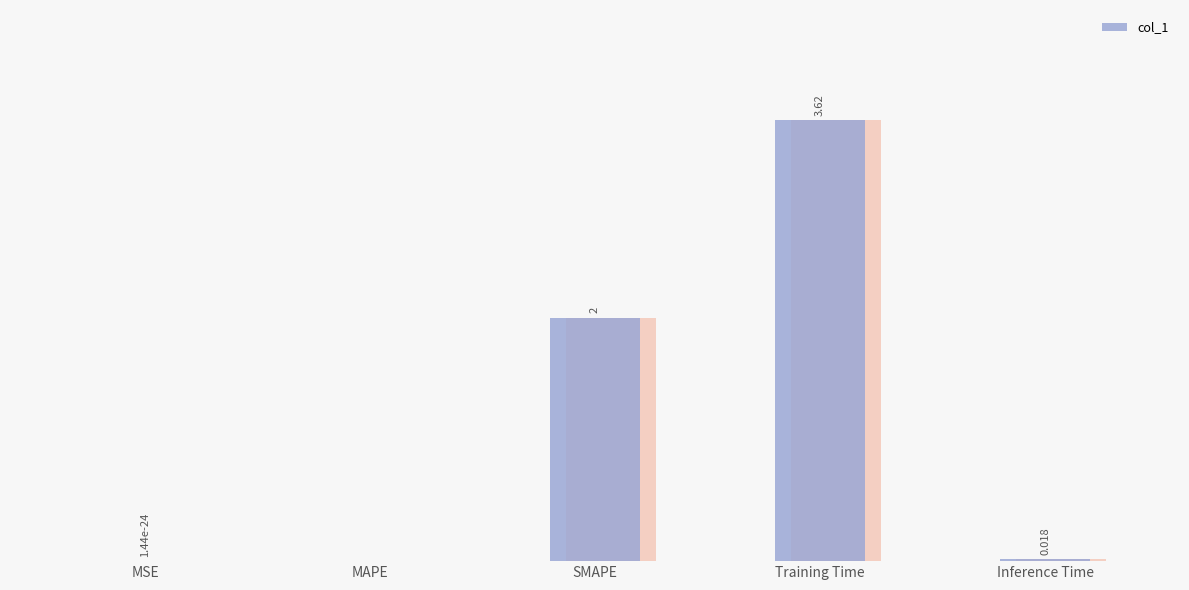

True or false: the data shows 0.0 at MSE.

False